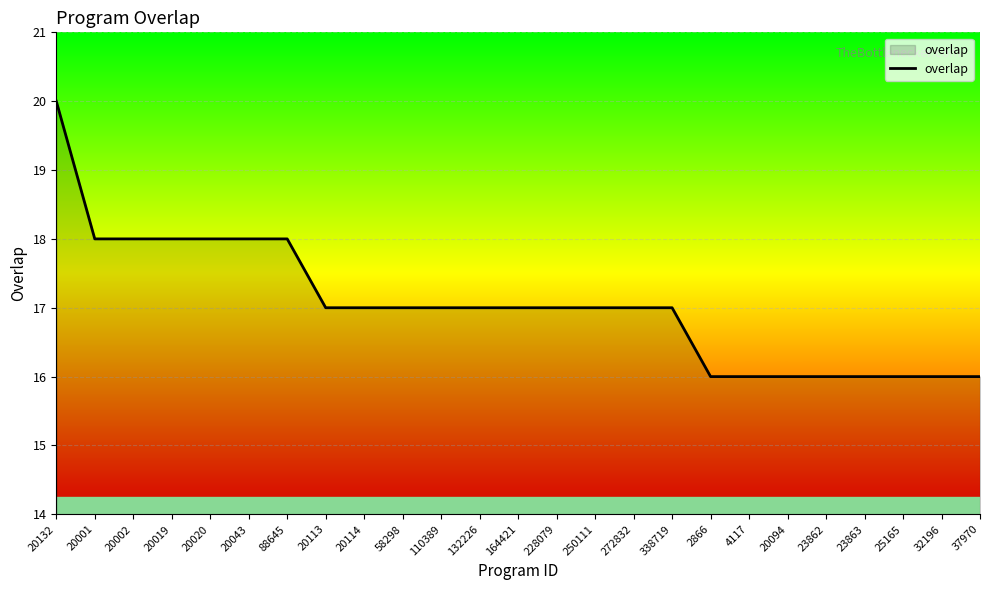

How many lines are shown in the chart?

1